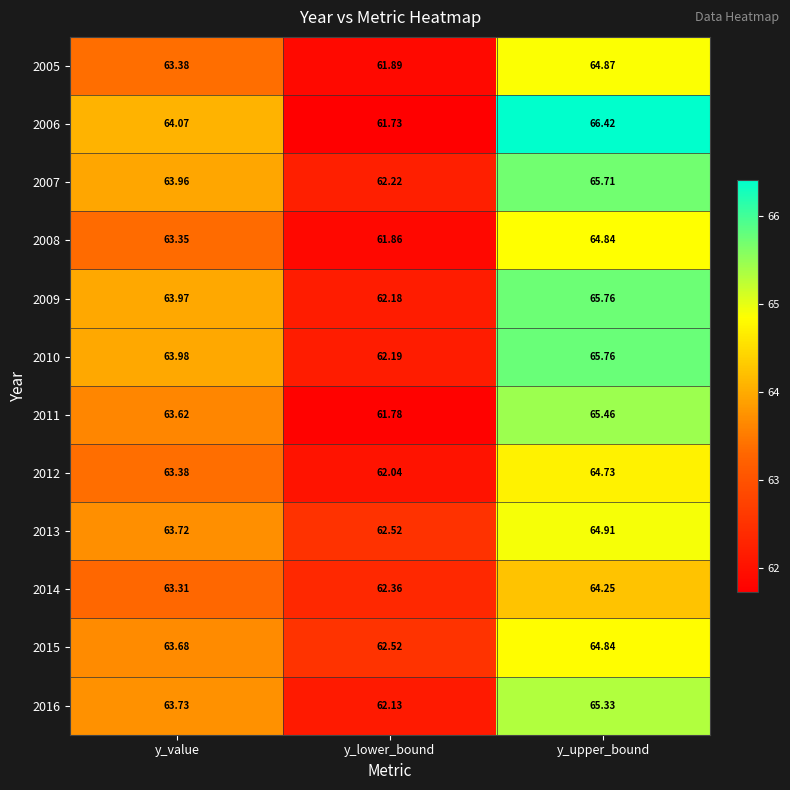

What is the total value across all series at y_lower_bound?

745.4